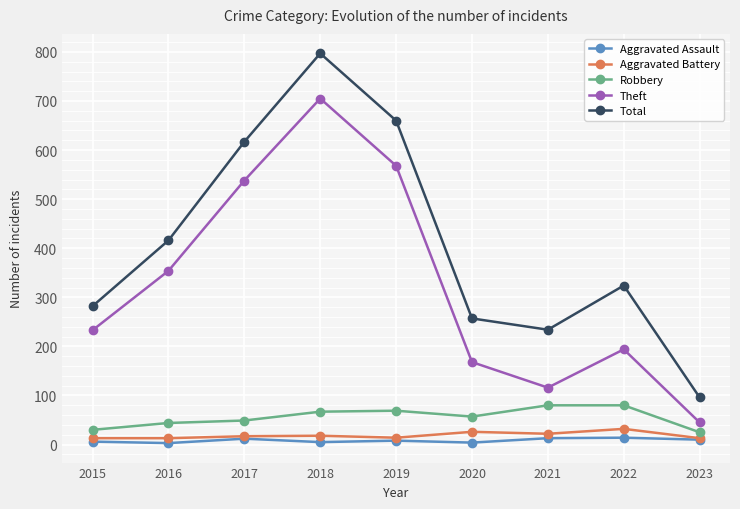

Is the value of Total at 2020 greater than the value of Theft at 2019?

No